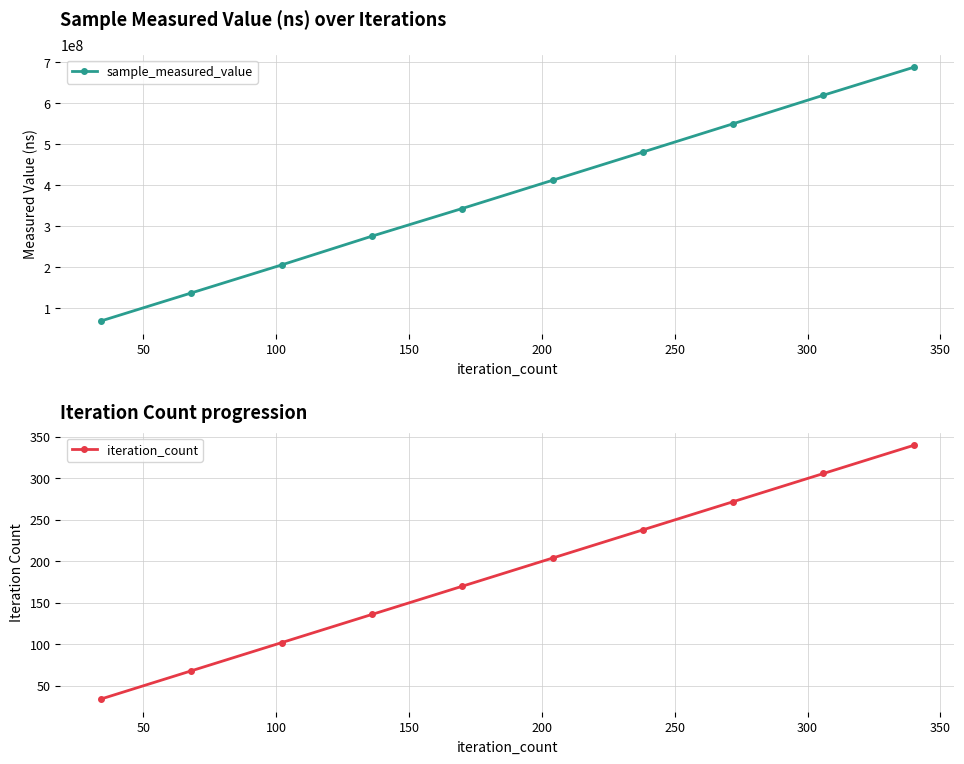

True or false: sample_measured_value and iteration_count cross at least once.

False